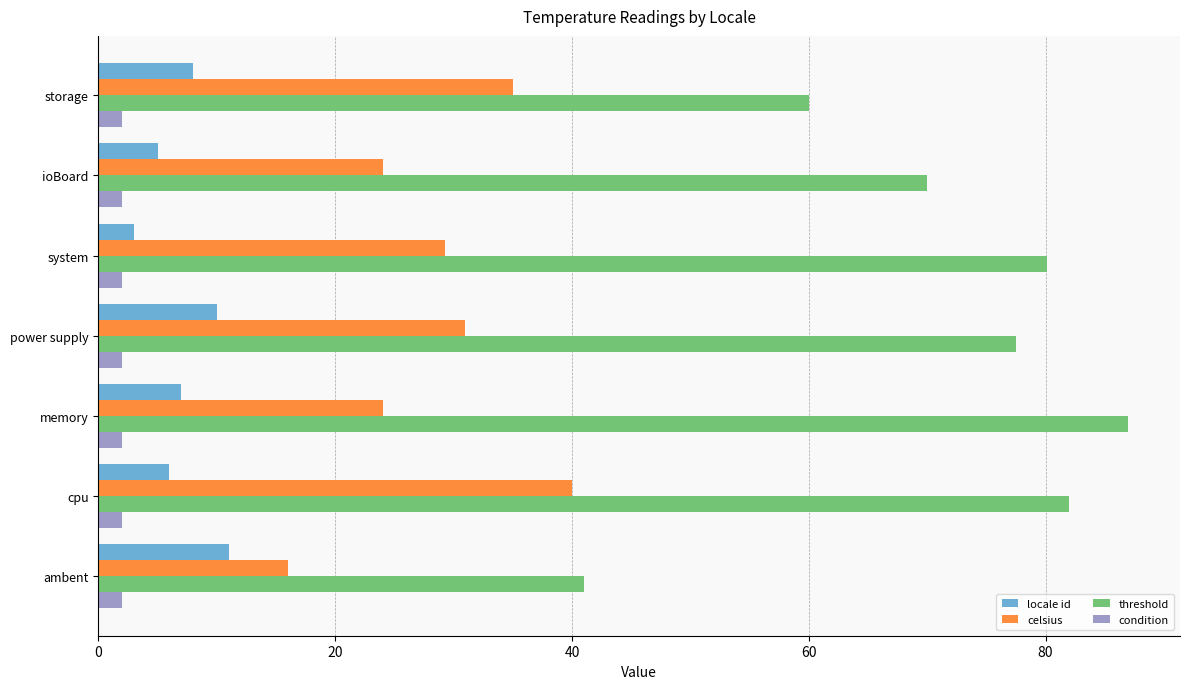

What is the difference between the maximum and minimum values in the celsius series?

24.0